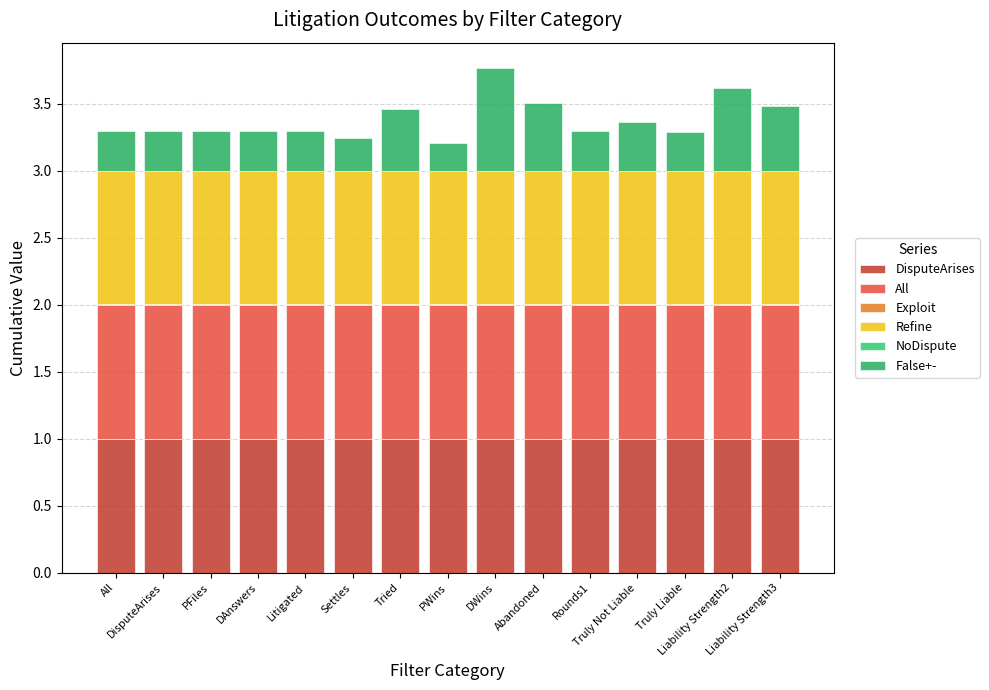

What is the label of the 10th bar from the right?

Settles